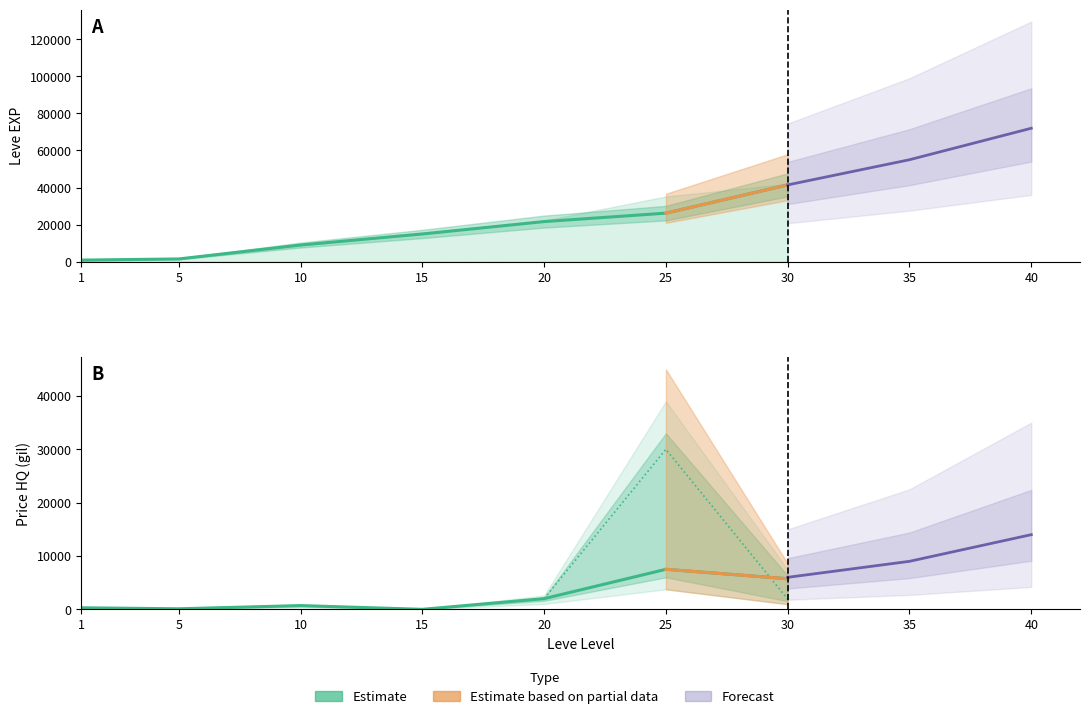

True or false: Leve EXP and LevePriceHQ intersect in this chart.

False